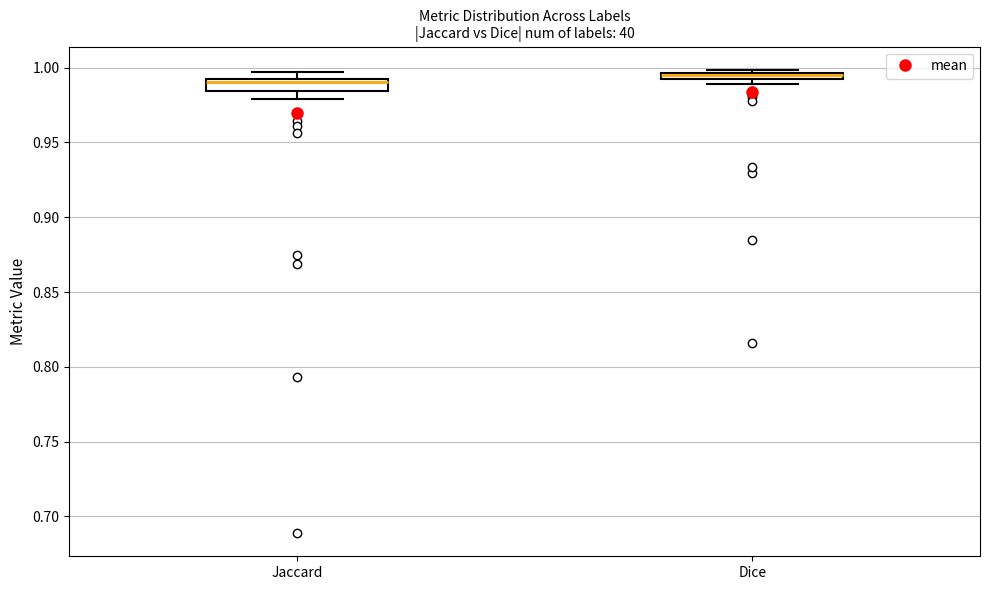

Where is the lower edge of the box for Jaccard on the y-axis? The values are not printed on the chart, so give them approximately, as read against the axis.

0.985